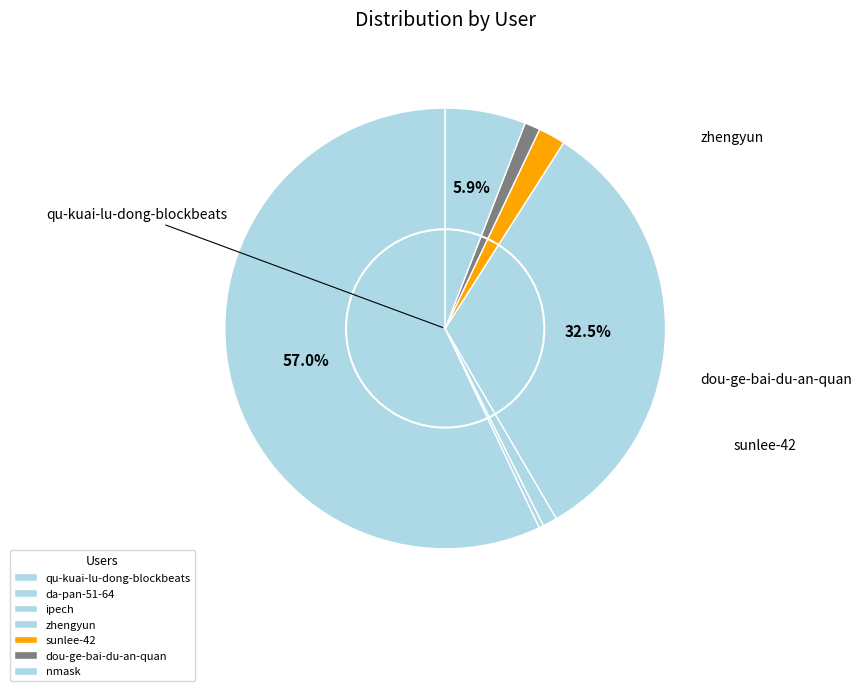

Which has a higher value, qu-kuai-lu-dong-blockbeats or da-pan-51-64?

qu-kuai-lu-dong-blockbeats